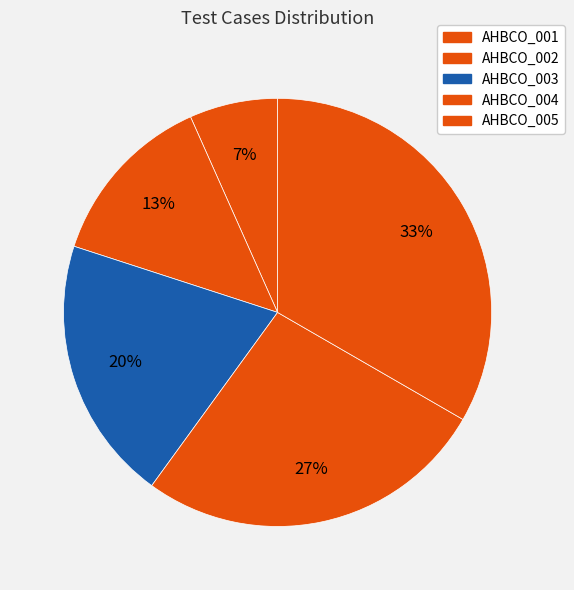

What is the total percentage of AHBCO_005 and AHBCO_003?

53.3%